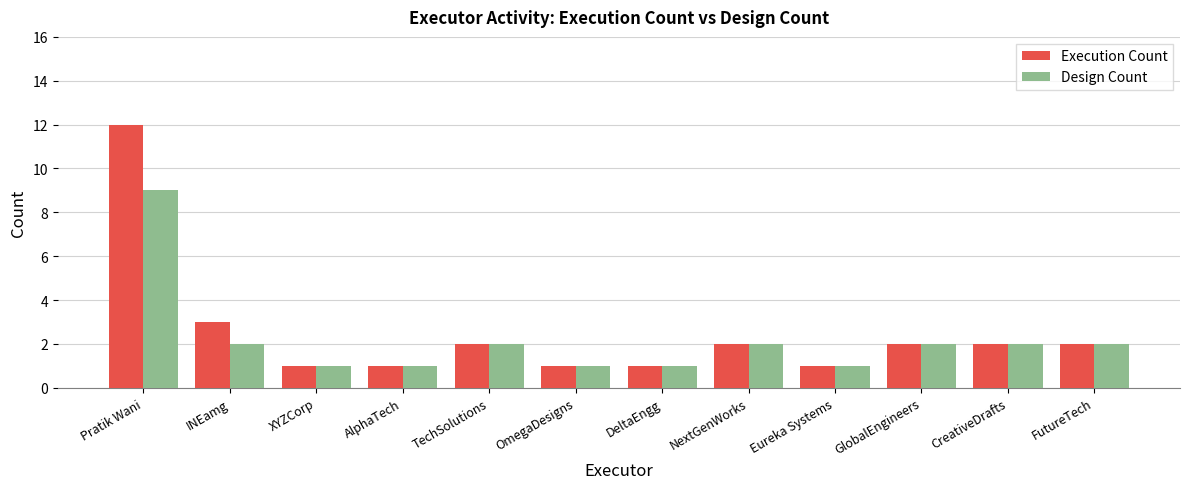

What are all the series names shown in the legend?

Execution Count, Design Count